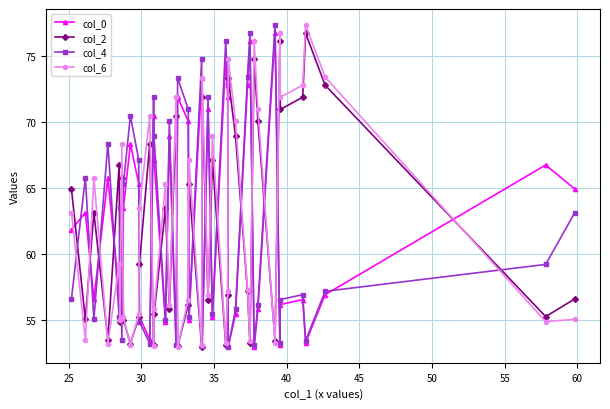

What is the value of the col_6 point at the 36th from the left?

72.8